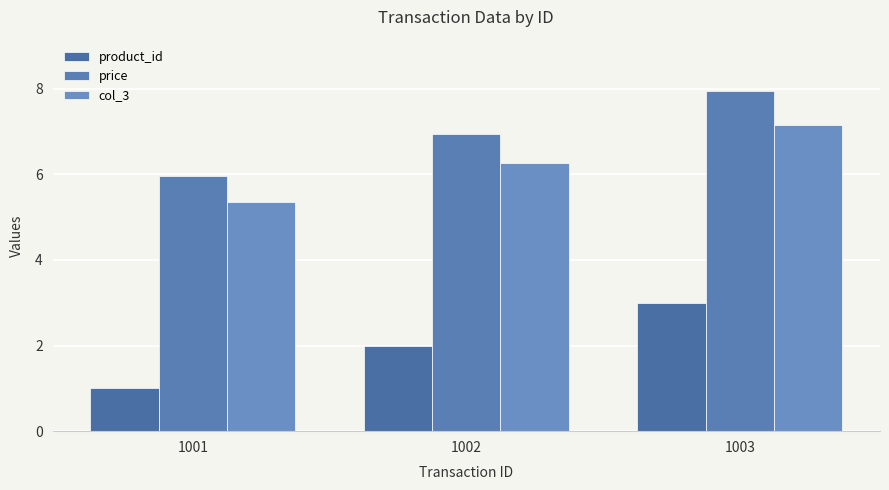

Is the value of product_id at 1001 greater than the value of price at 1003?

No